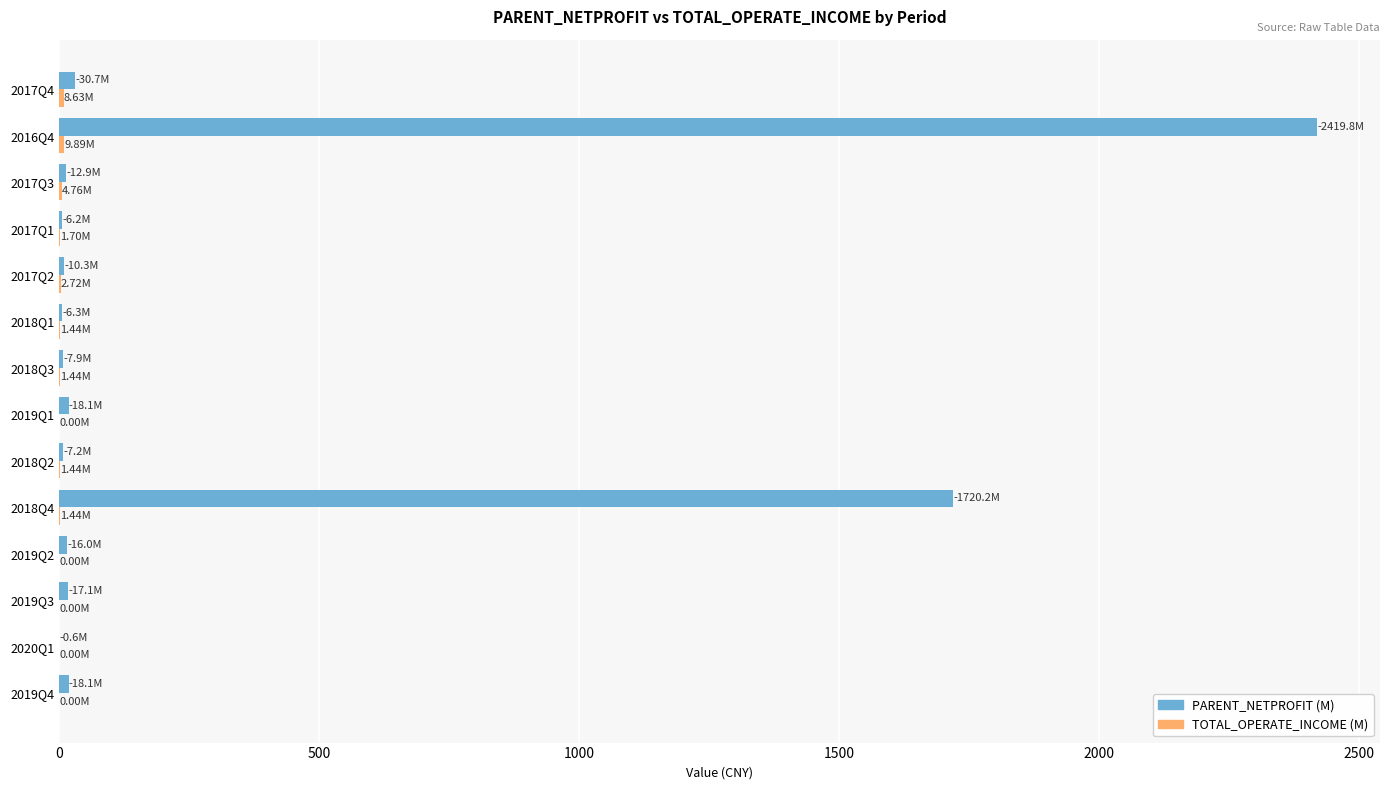

At which category is the sum across all series the highest?

2016Q4